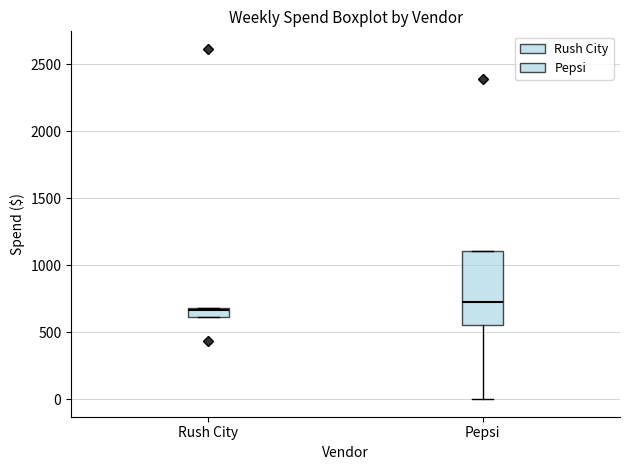

Comparing the boxes themselves (not the whiskers), which one is the tallest?

Pepsi